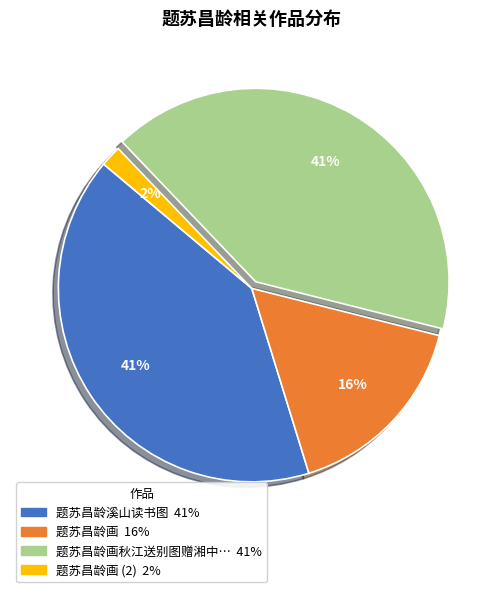

Is there a majority slice in this chart?

No